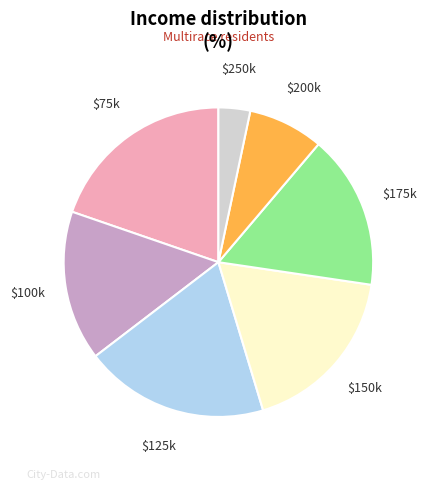

Does any single category account for the majority?

No